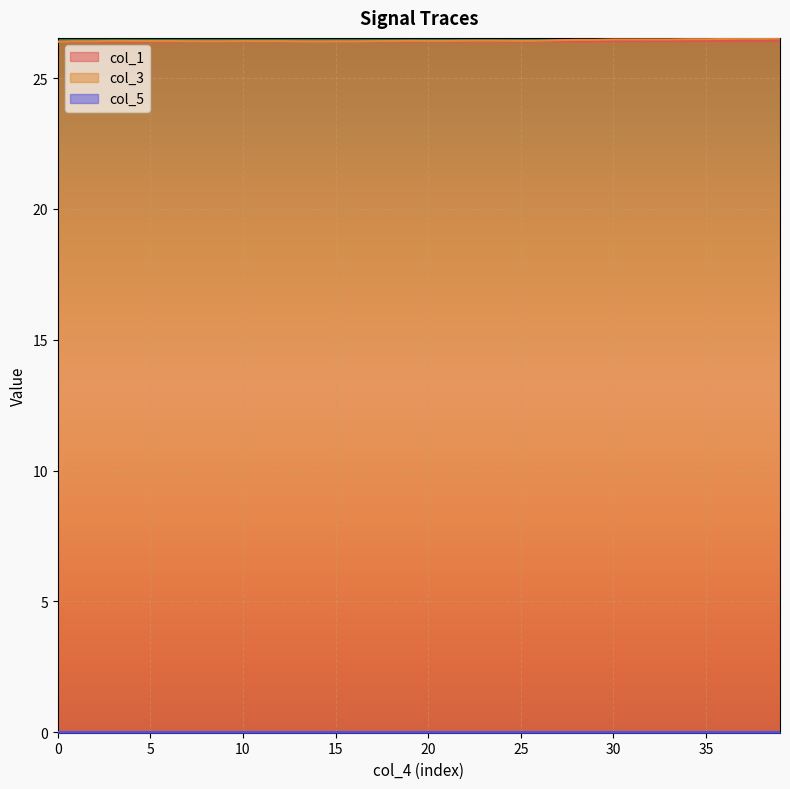

Where is the first local minimum for col_3?

11